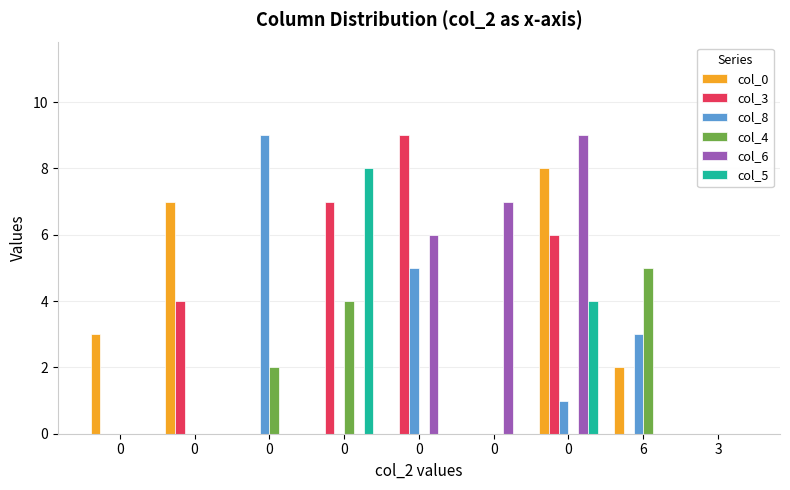

How many groups of bars are there?

9